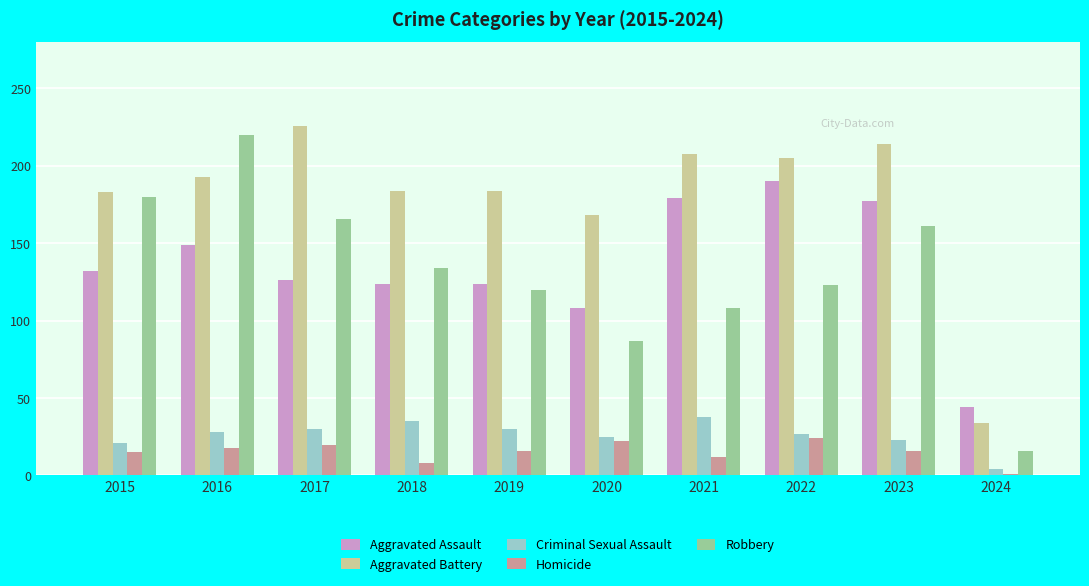

The value of Robbery at 2023 is 51. True or false?

False